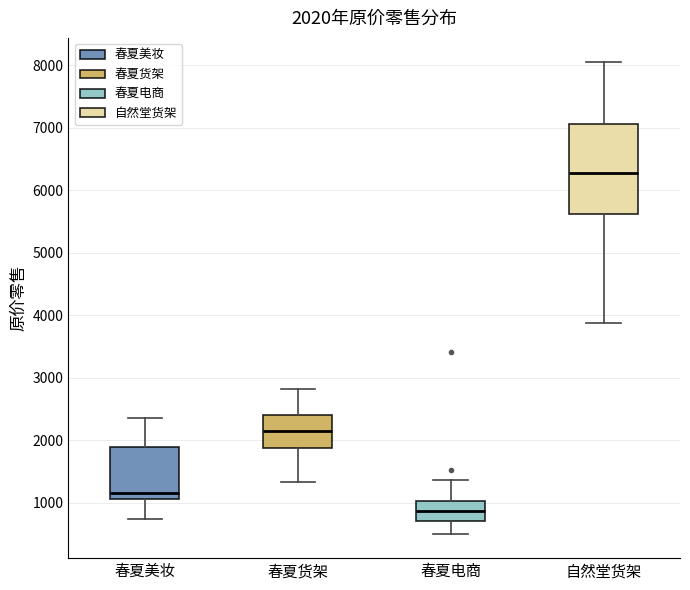

Which box has the highest median line?

自然堂货架